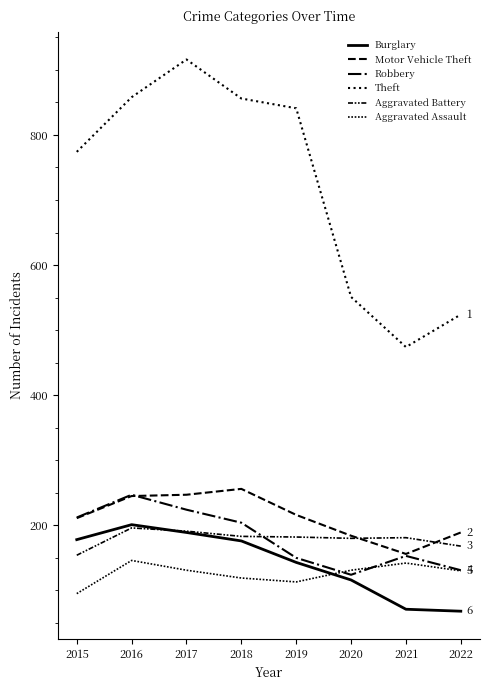

Which label corresponds to the largest value in the chart?

2017